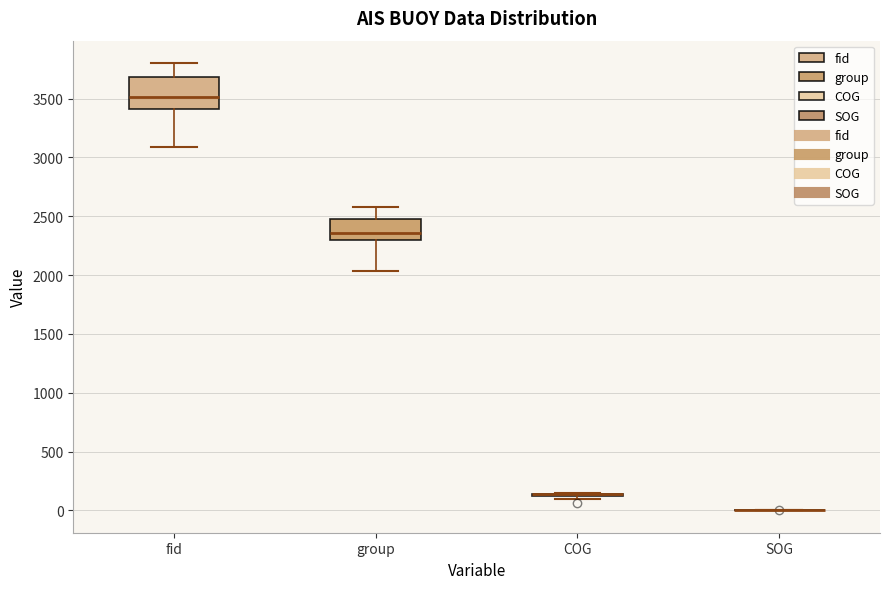

Reading left to right, transcribe this box plot: for each box, give where its median line is, the range the box spans, and where its two whiskers end, as read against the y-axis. The values are not printed on the chart, so give them approximately, as read against the axis.

fid: median 3500, box 3400 to 3700, whiskers 3100 to 3800
group: median 2350, box 2300 to 2500, whiskers 2050 to 2600
COG: box collapsed to a line at 150, whiskers 100 to 150
SOG: box collapsed to a line at 0, whiskers 0 to 0